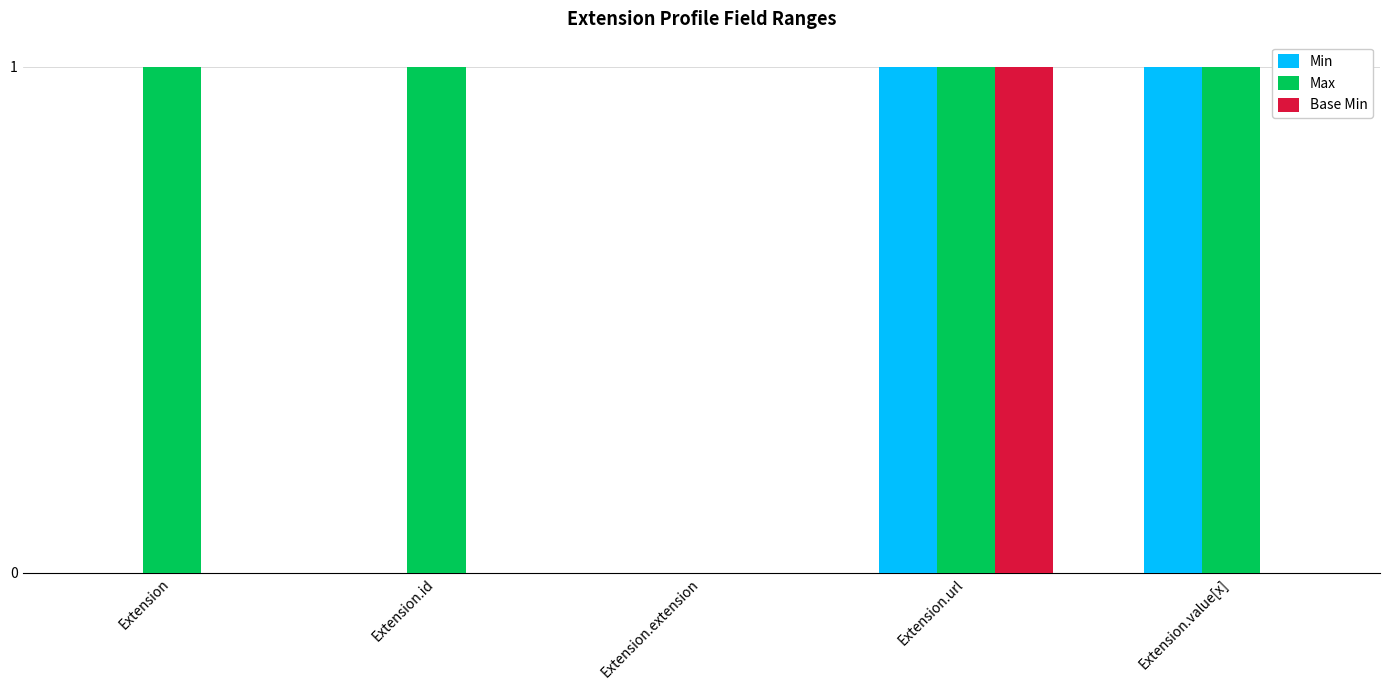

Which category has the highest value in the Base Min series?

Extension.url